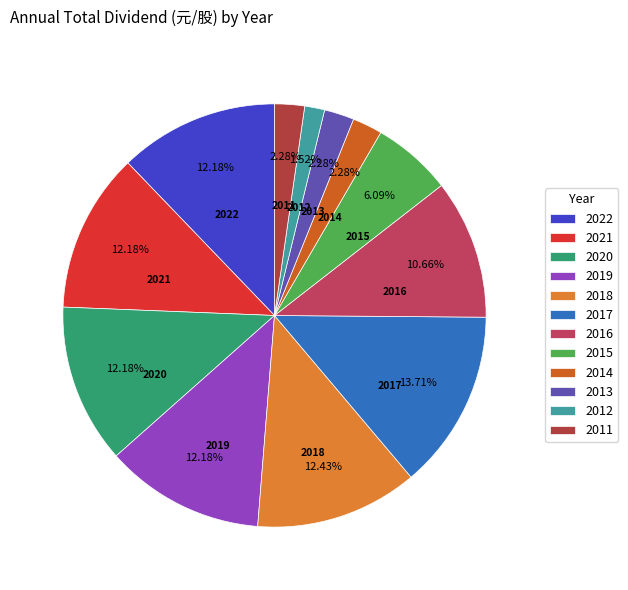

Does 2016 represent more than half of the total?

No